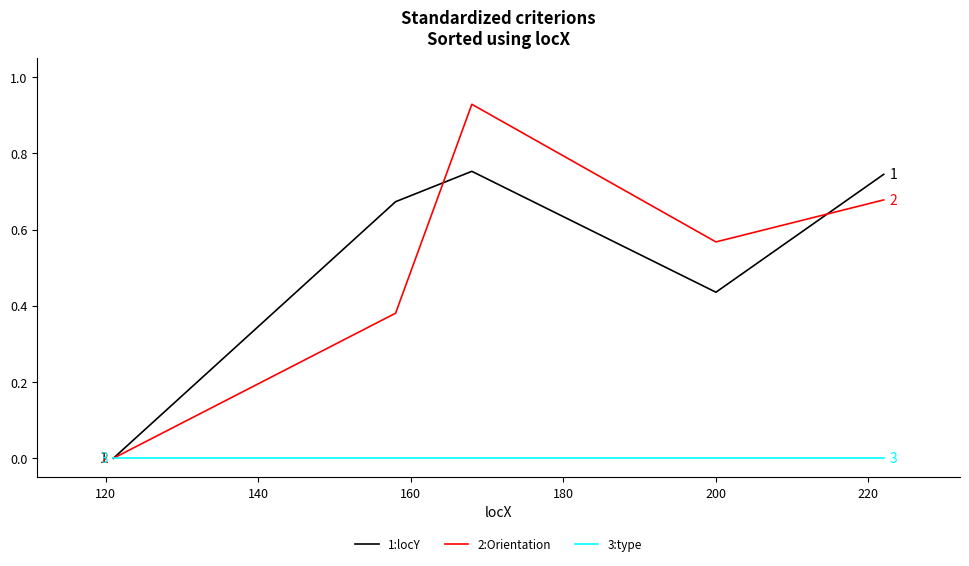

Which series has the largest range (max minus min)?

2:Orientation